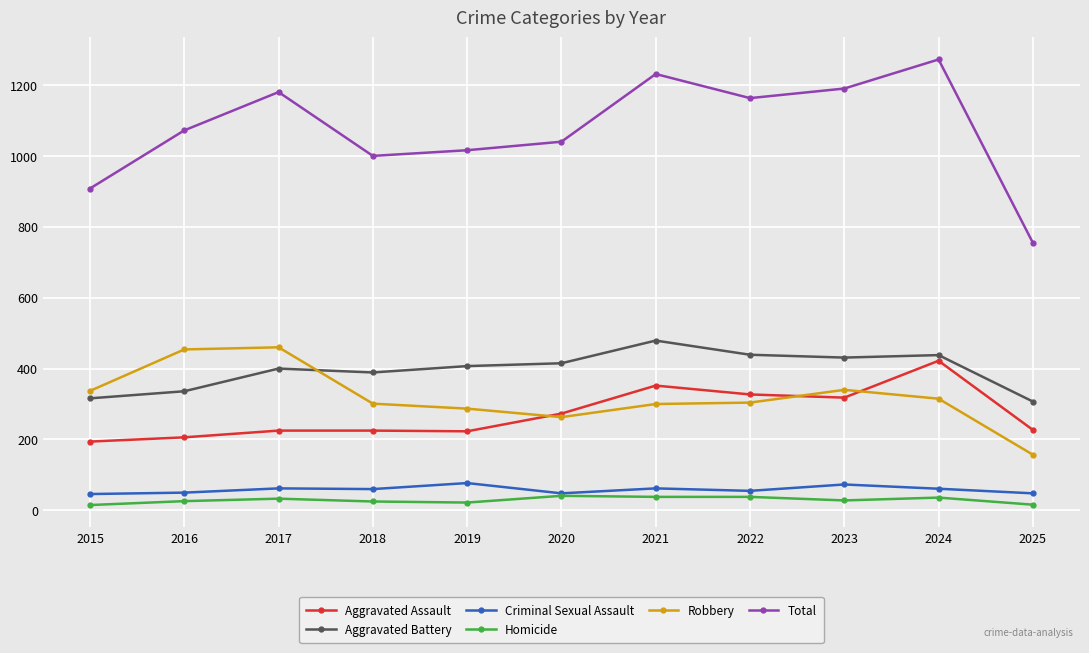

At which category is the sum across all series the highest?

2024